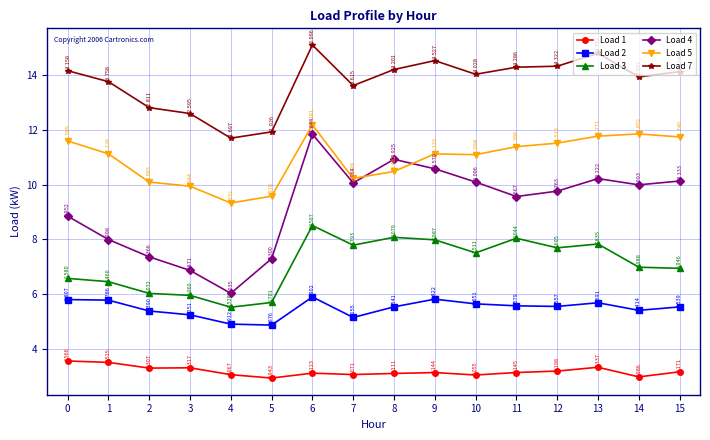

Does the chart have visible grid lines?

Yes